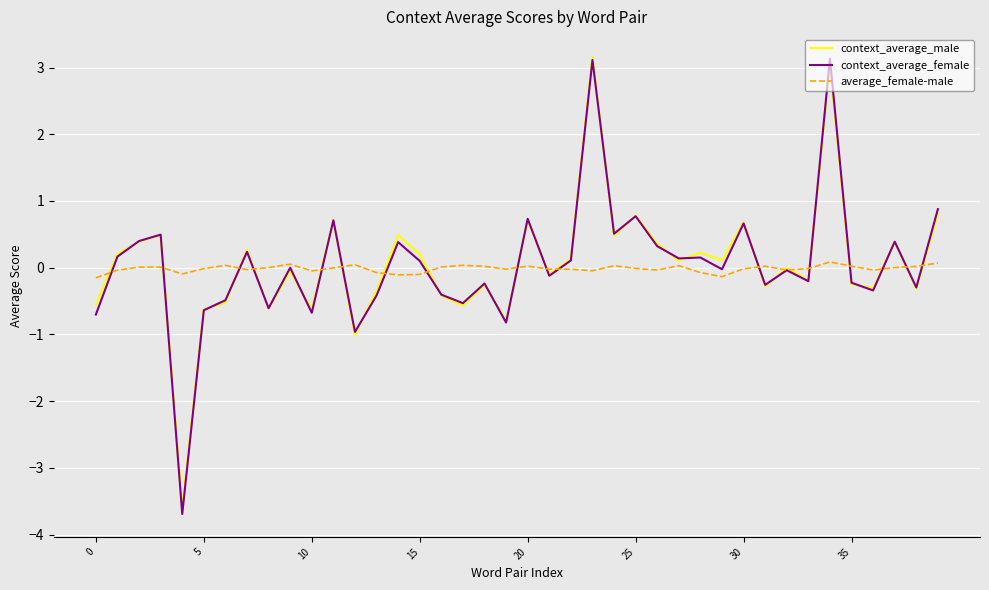

Does the chart display data point markers on the line(s)?

No